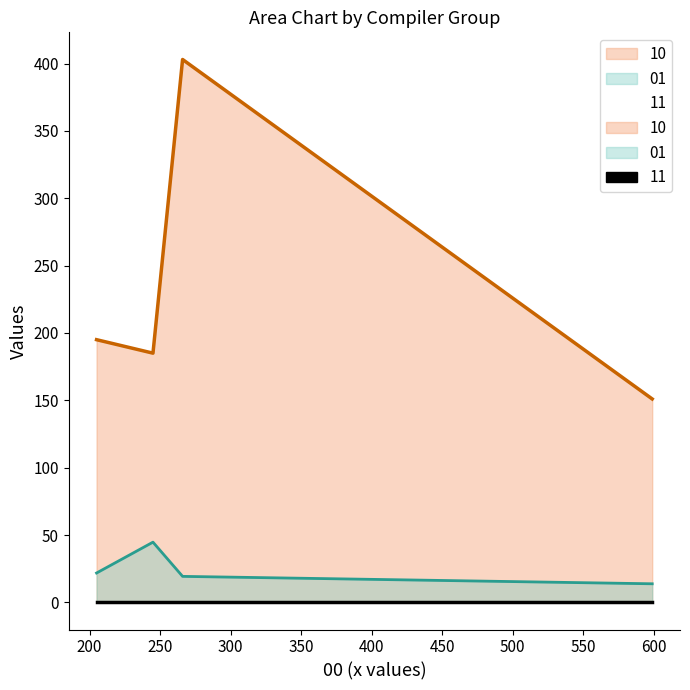

What is the value of the 10 point at the 3rd from the left?

403